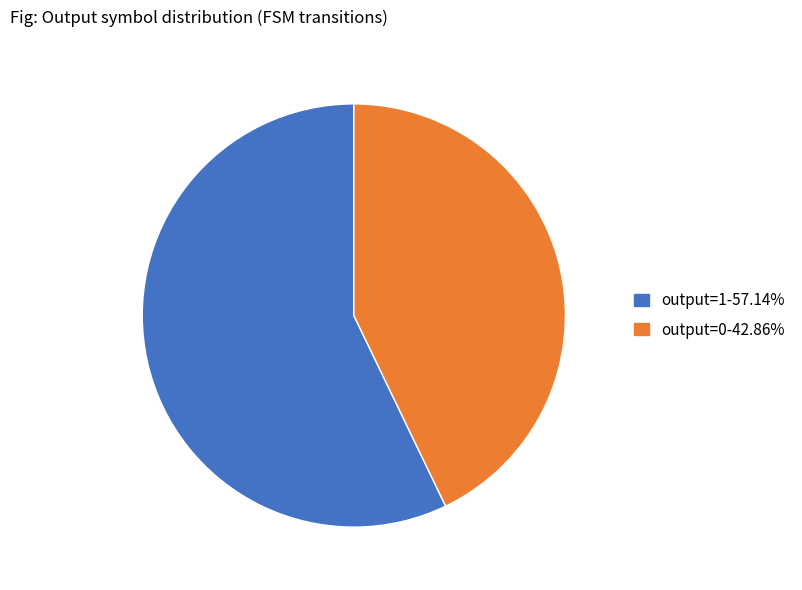

Which slice is the largest?

output=1